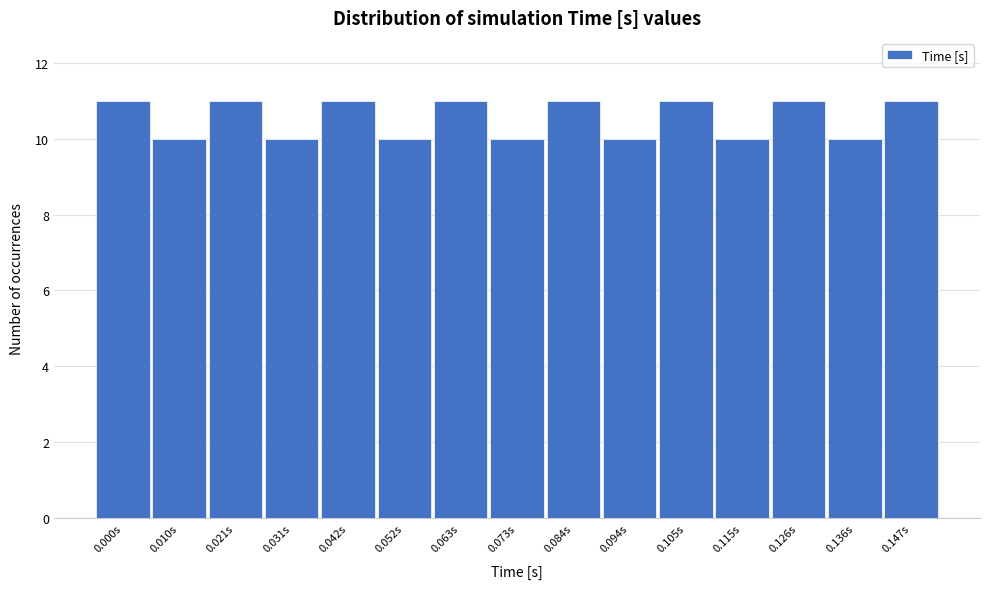

Reading left to right, transcribe all the data shown in this chart.

0.000s=11	0.010s=10	0.021s=11	0.031s=10	0.042s=11	0.052s=10	0.063s=11	0.073s=10	0.084s=11	0.094s=10	0.105s=11	0.115s=10	0.126s=11	0.136s=10	0.147s=11